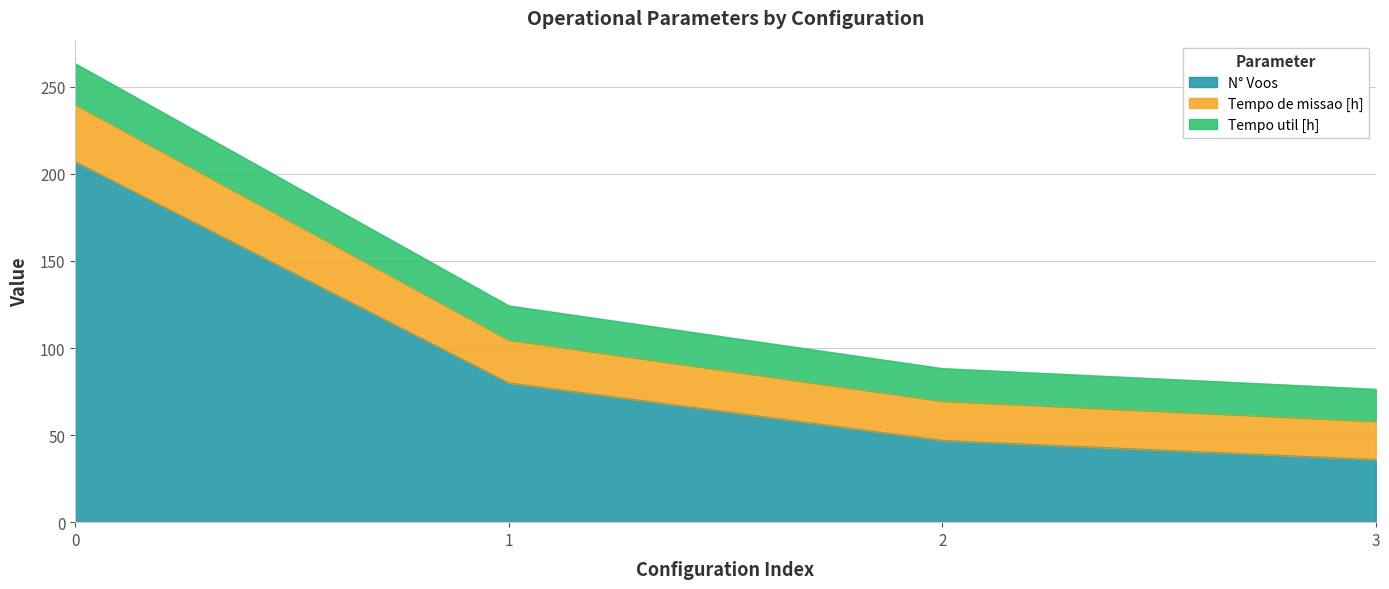

Does the chart have visible grid lines?

Yes